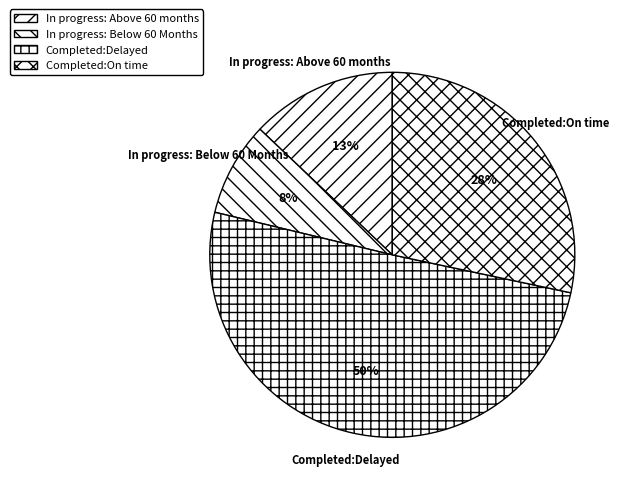

Combined, do In progress: Above 60 months and Completed:On time account for over 50%?

No